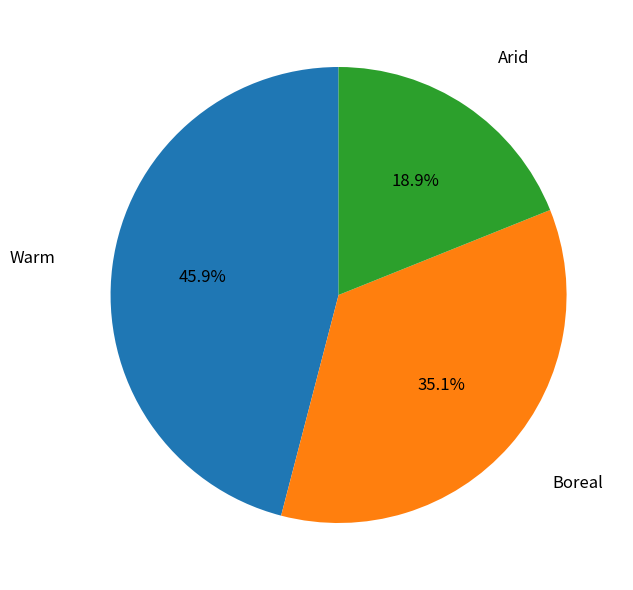

What percentage is NOT represented by Warm?

54.1%